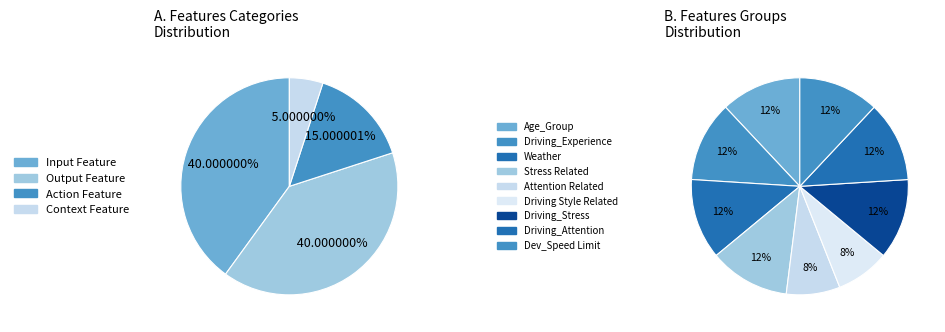

What is the ratio of the value at Output Feature to the value at Action Feature?

2.7